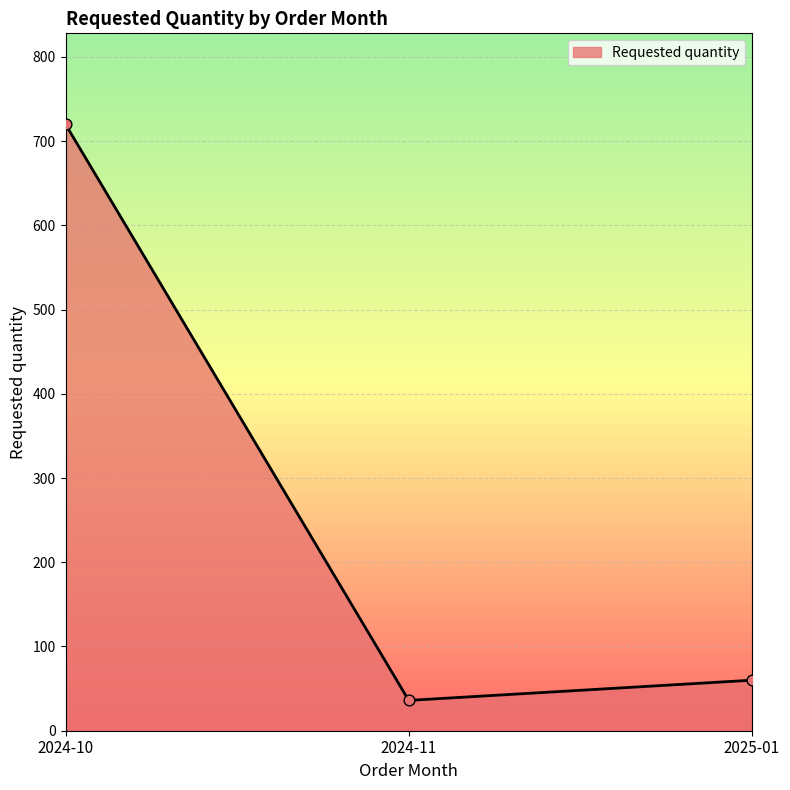

What is the change in value from 2024-10 to 2024-11?

-684